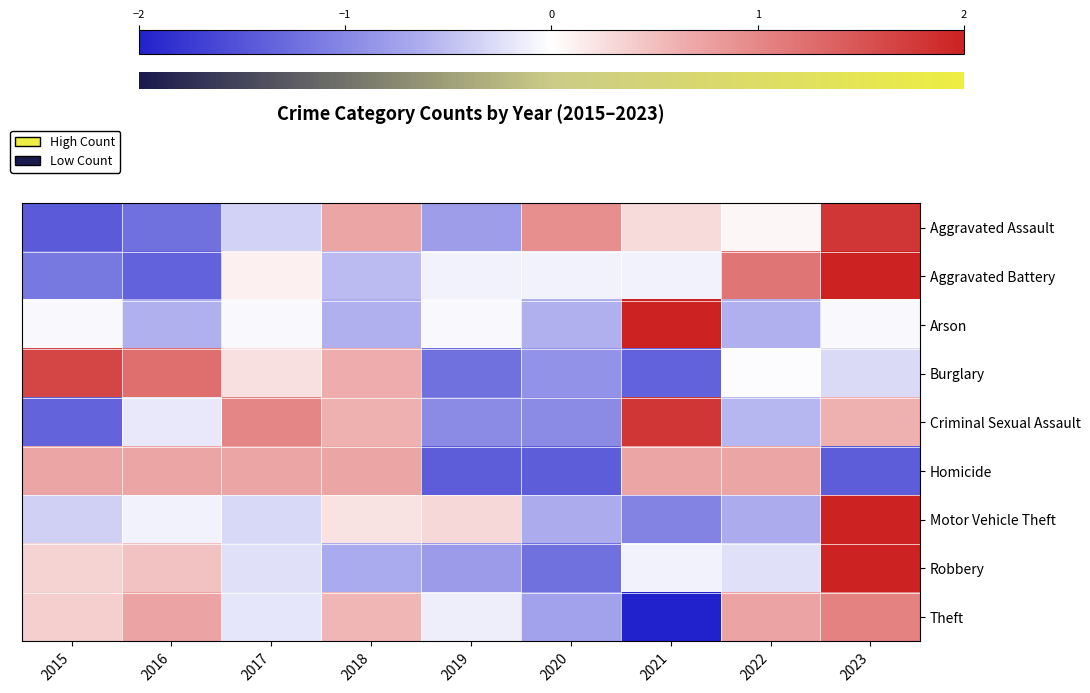

What is the total value across all series at 2016?

-0.3